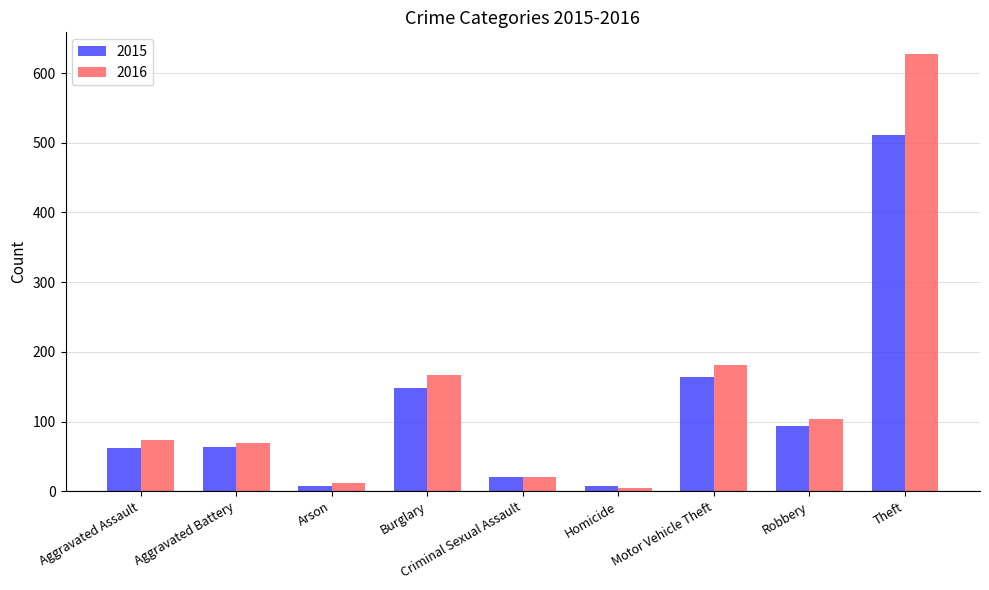

At how many categories does at least one series exceed 291?

1